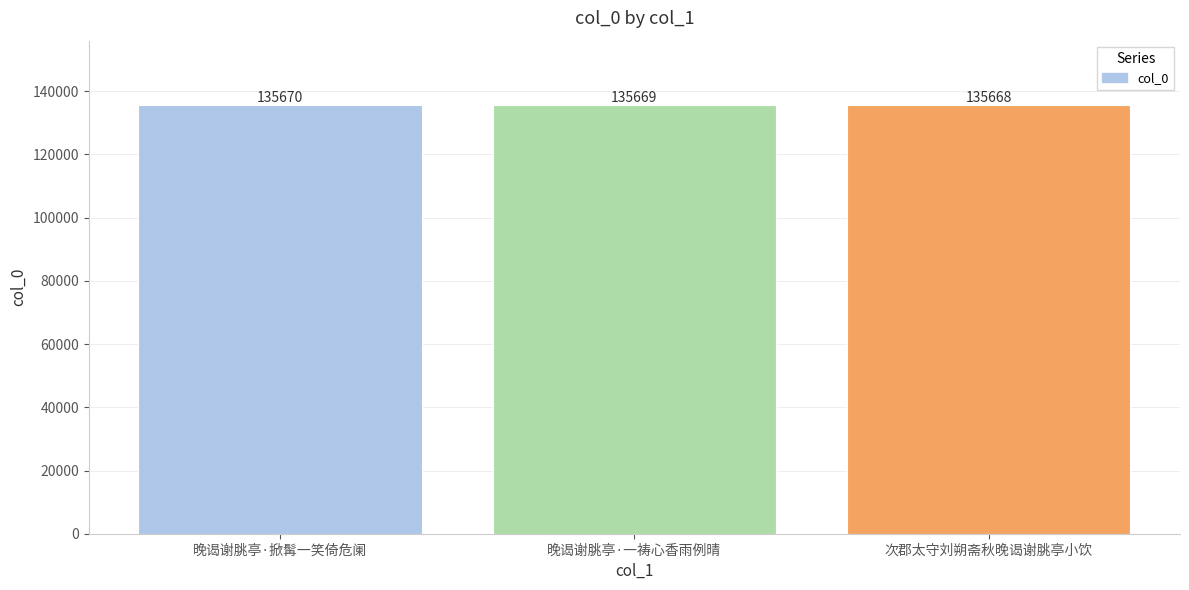

Count the values in the range 135668 to 135670.

3